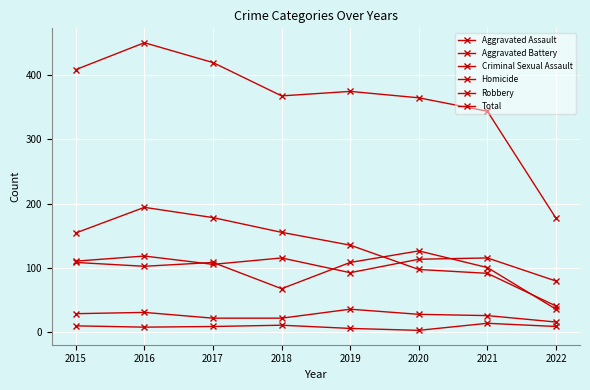

What is the difference between the Robbery values at 2015 and 2017?

24